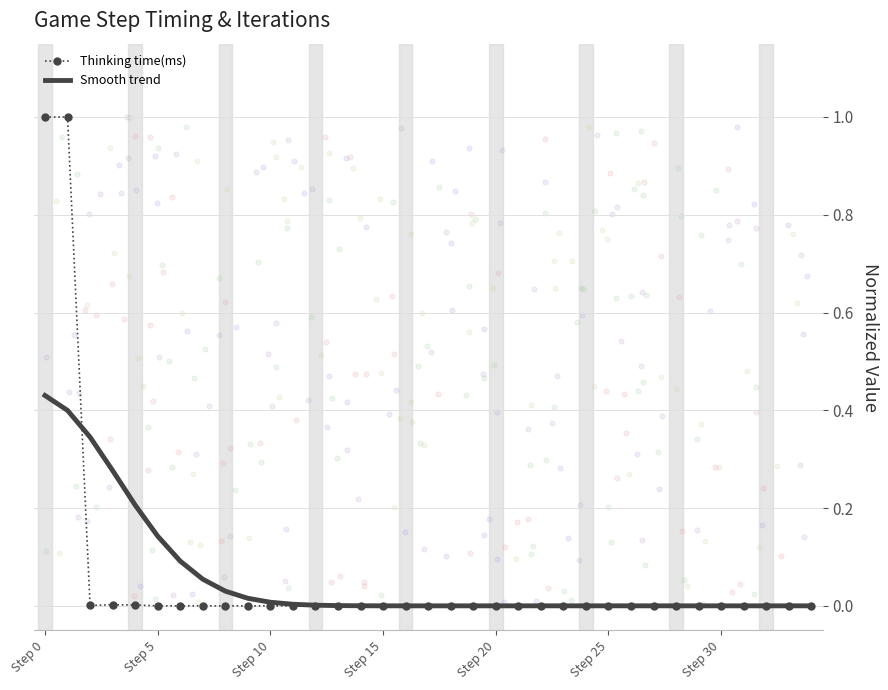

At how many categories does at least one series exceed 0?

35